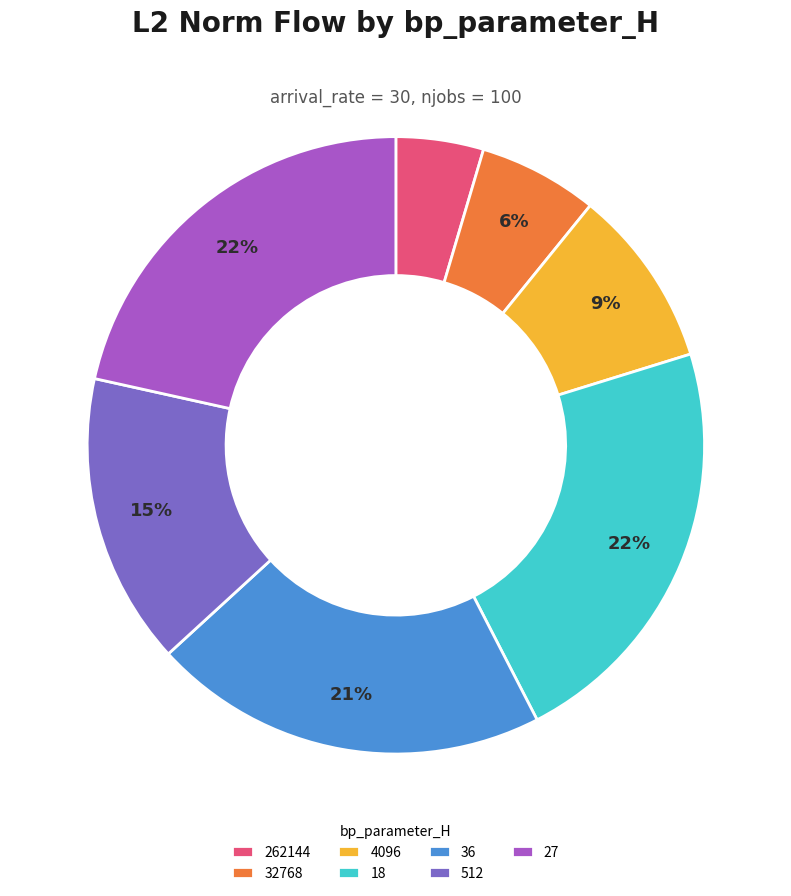

What is the ratio of the value at 32768 to the value at 36?

0.3